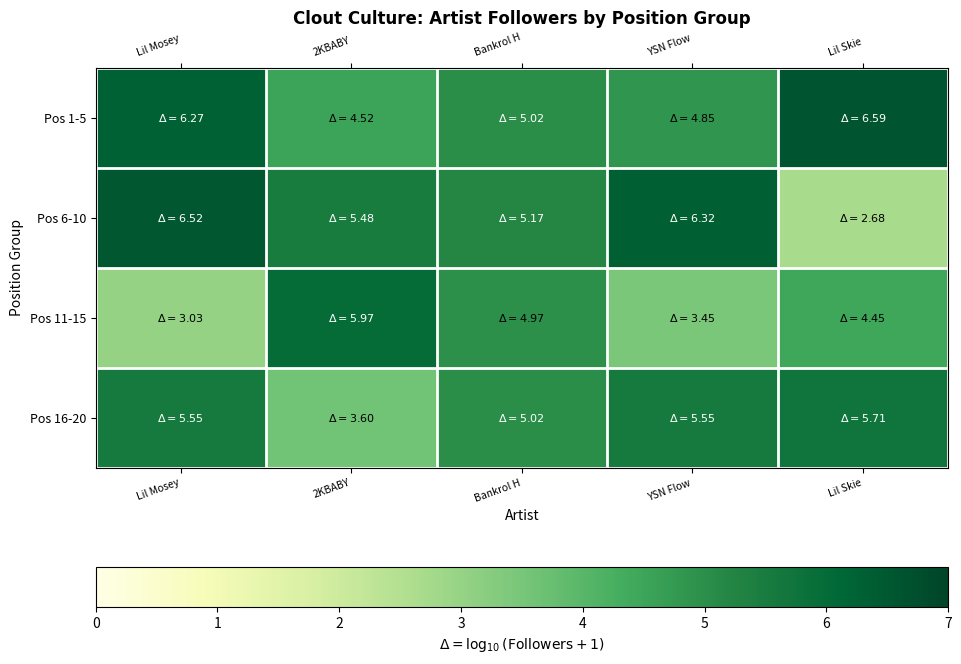

How many distinct data groups are displayed?

4